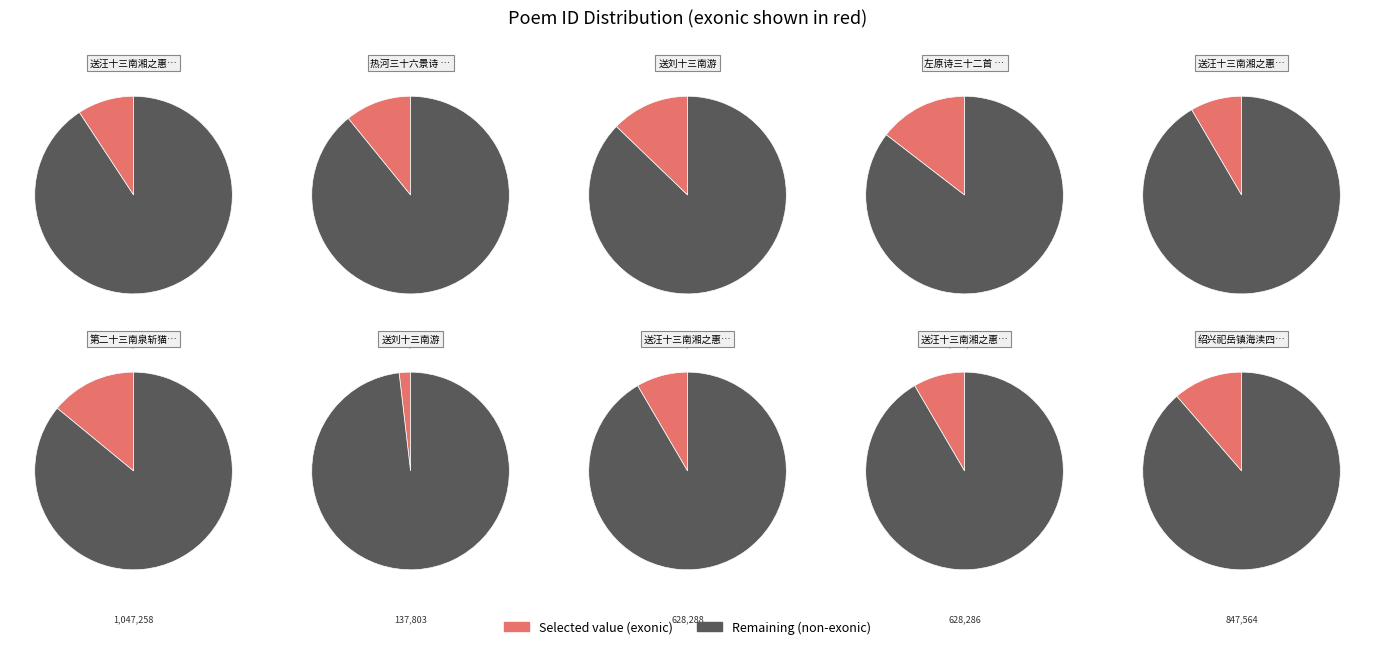

What is the ratio of the value at 热河三十六景诗 其十三 南山积雪 to the value at 绍兴祀岳镇海渎四十三首 其十三 南岳位酌献用《成安》。?

1.0